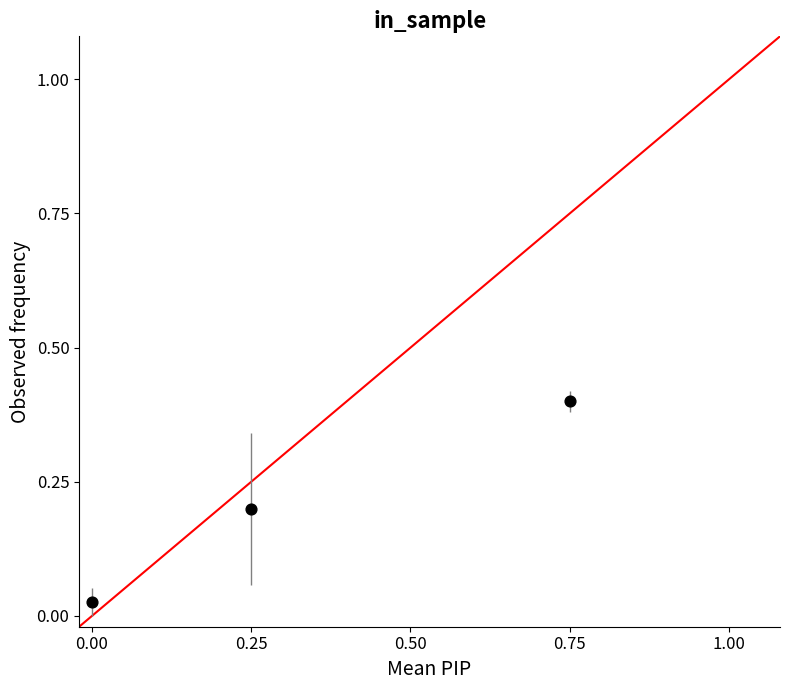

What is the range of Y values (max minus min)?

0.4